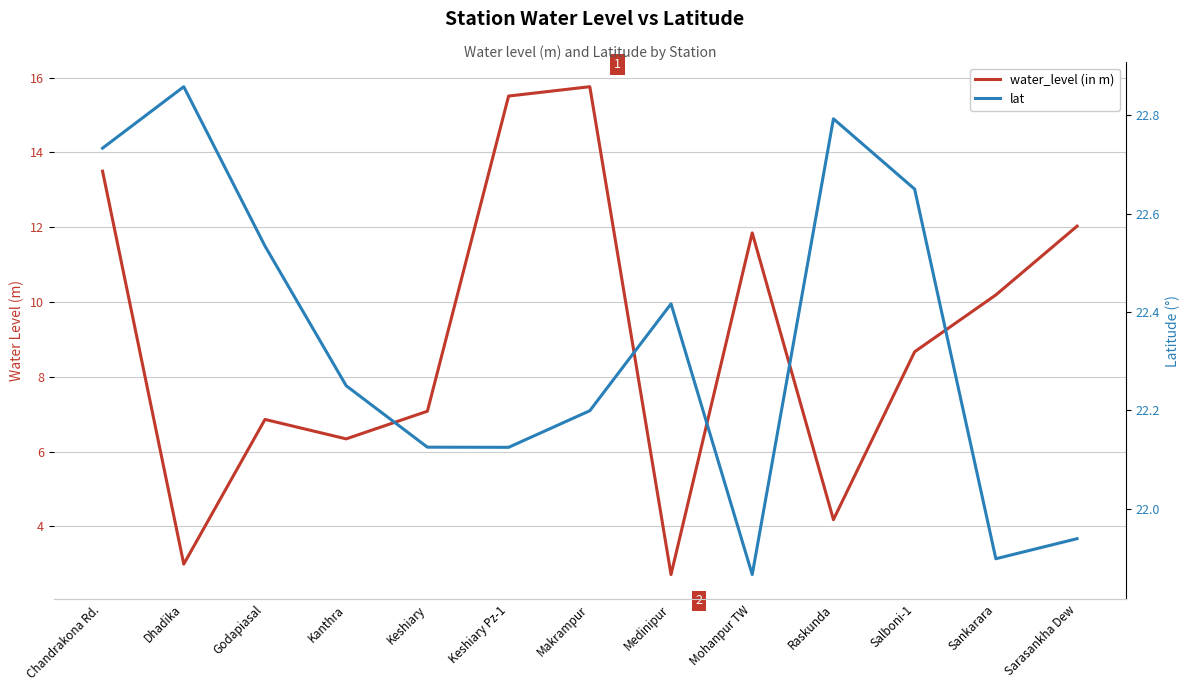

True or false: lat and water_level (in m) intersect in this chart.

False